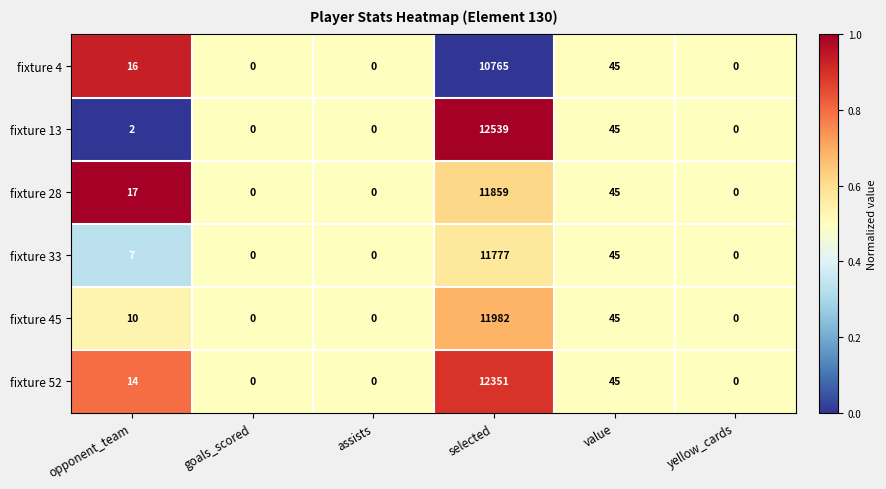

Is the value of fixture 33 at opponent_team greater than the value of fixture 13 at assists?

Yes